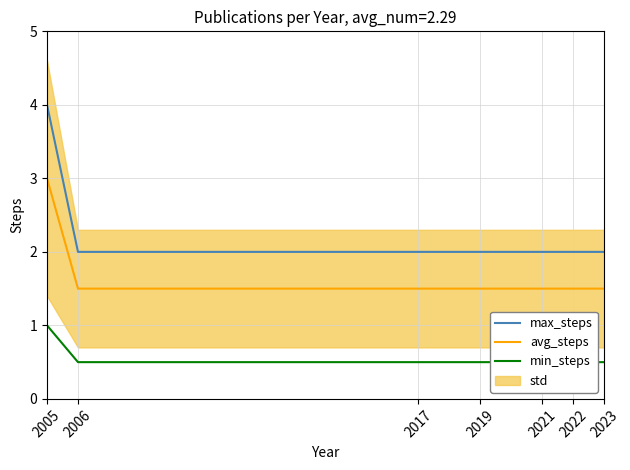

What is the difference between the maximum and minimum values in the min_steps series?

0.5